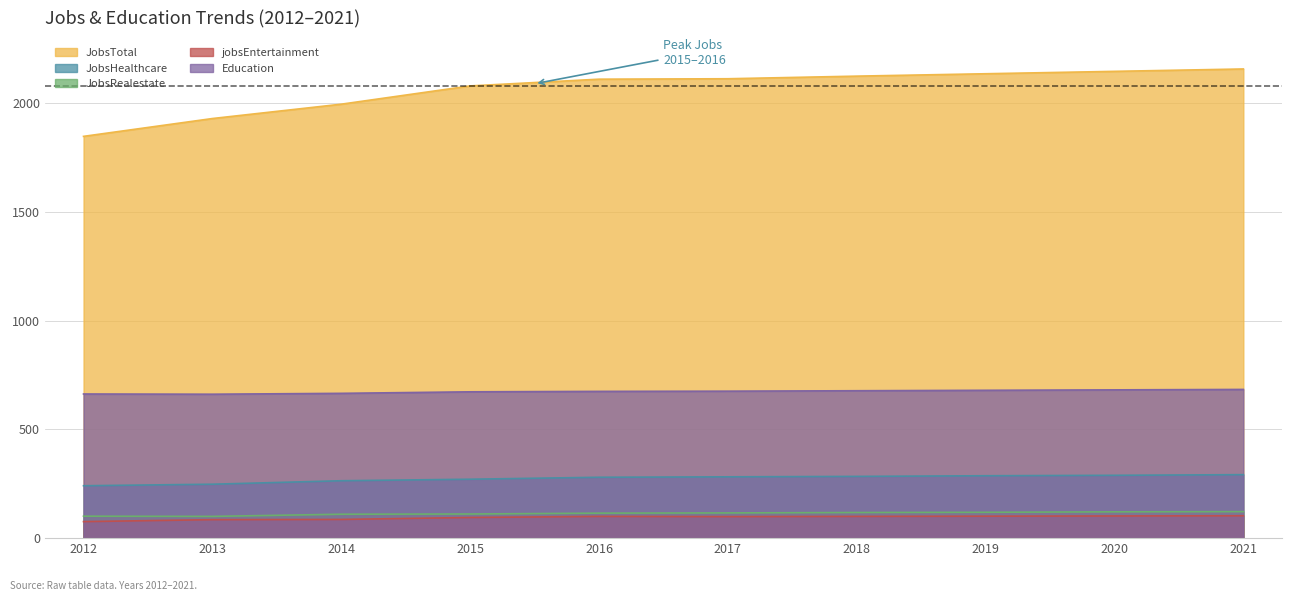

What is the value of the JobsRealestate point at the 2nd from the left?

100